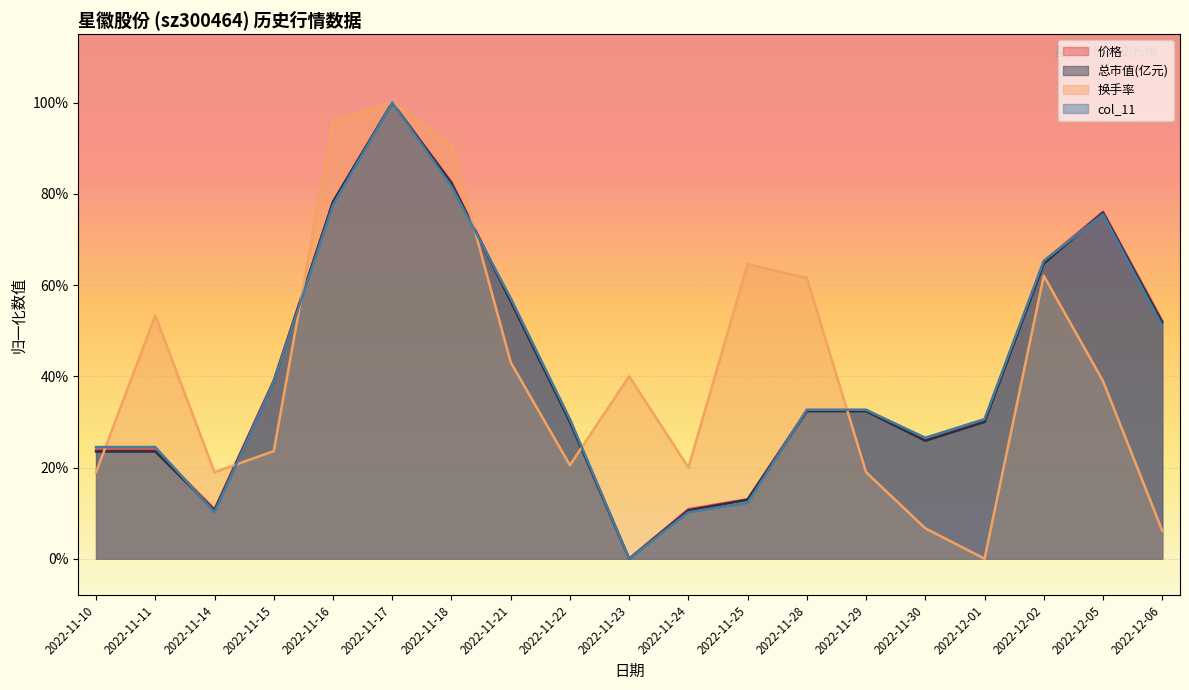

How many interior local valleys does the 换手率 series have?

4